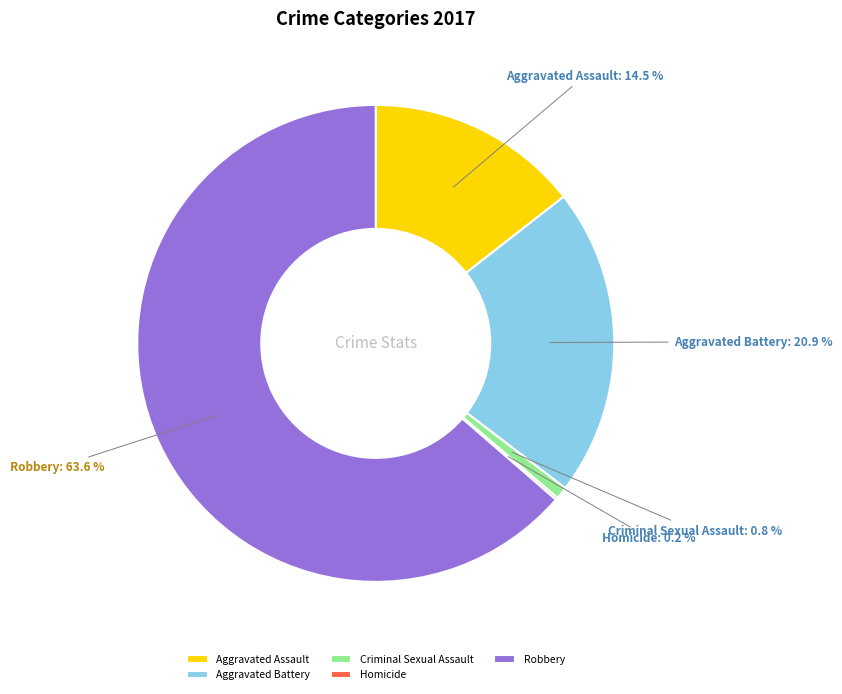

Which has a higher value, Robbery or Aggravated Assault?

Robbery